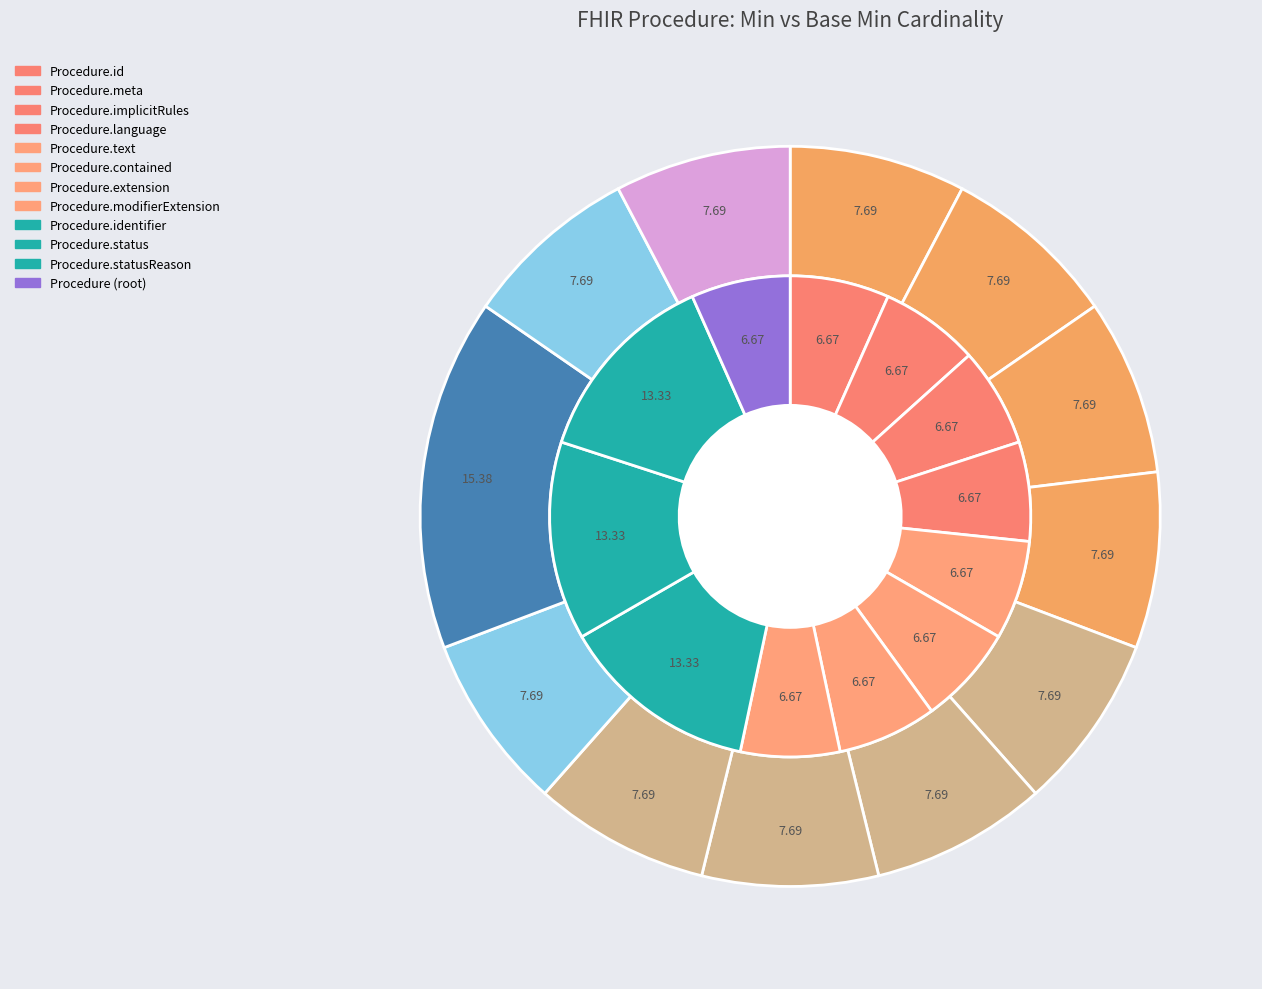

Is the sum of 10 and 7 greater than half?

No